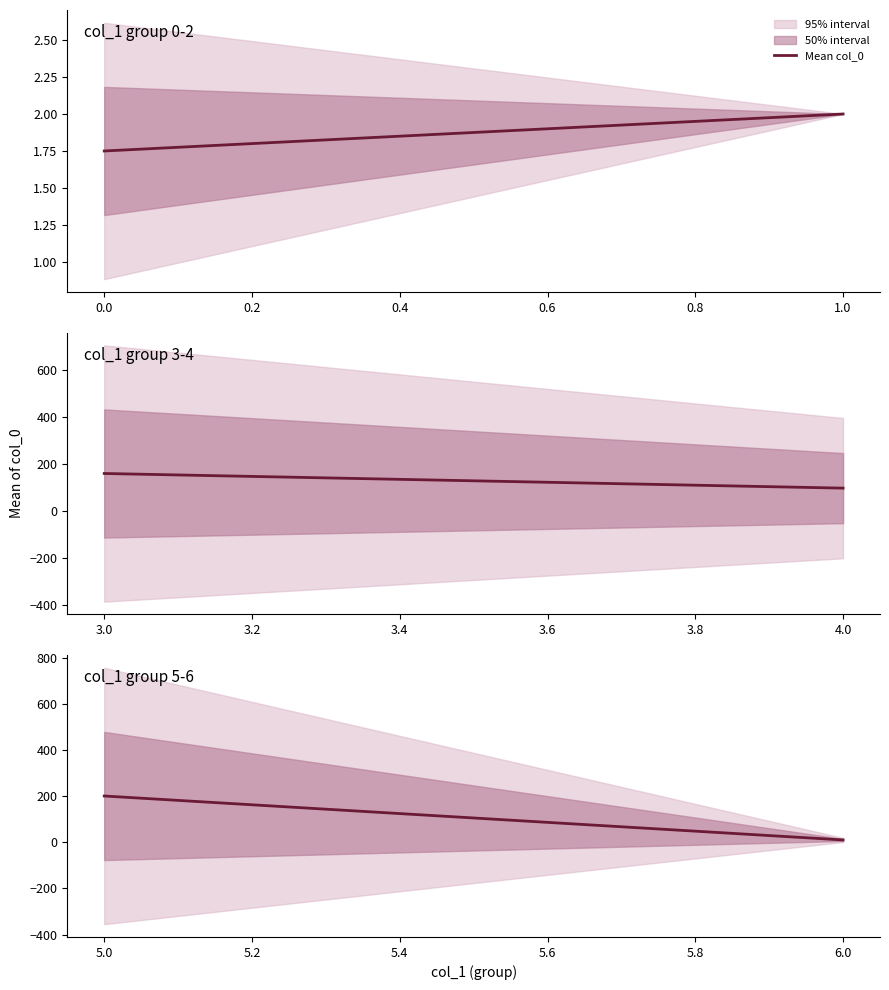

The value at 6.0 is 4.7. True or false?

False